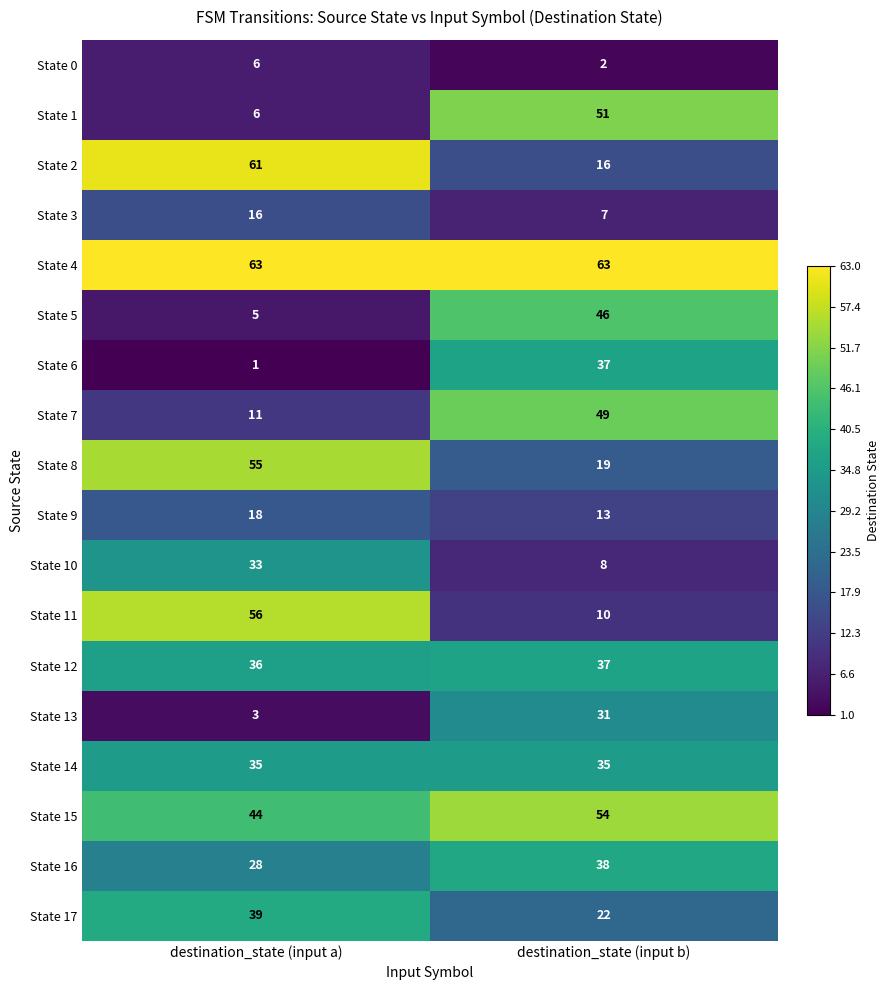

What is the average value of the State 11 series?

33